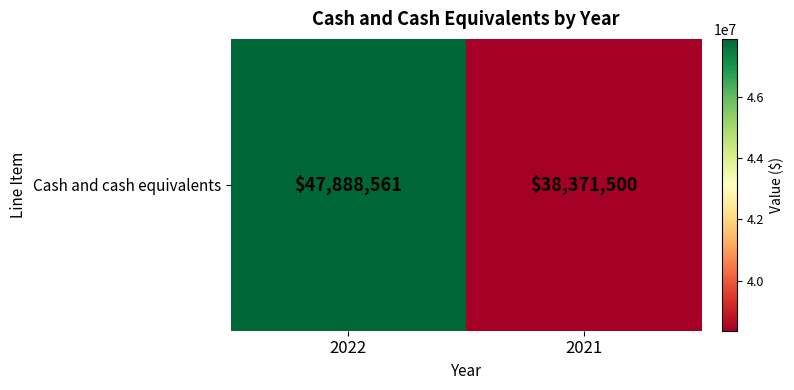

What is the sum of all values?

86260061